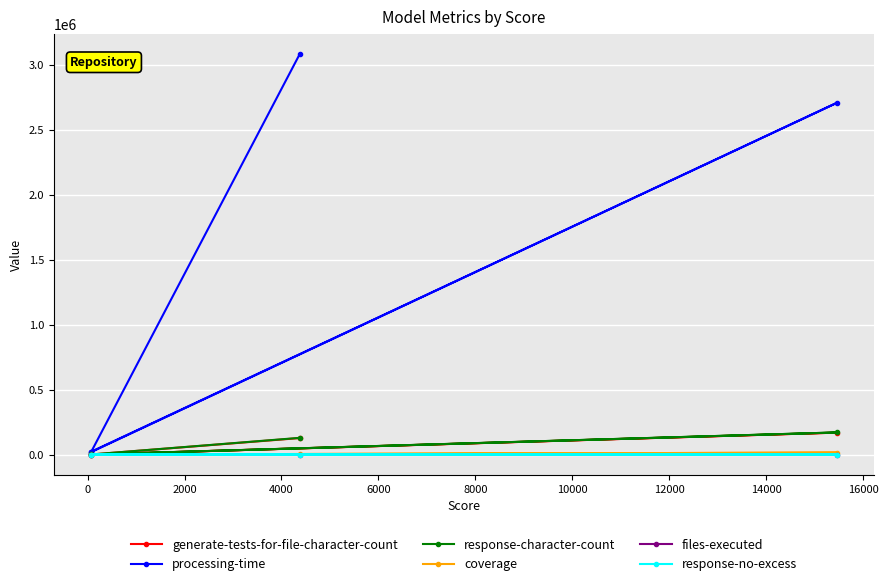

Between 2000 and 4000, which series saw the biggest shift?

processing-time